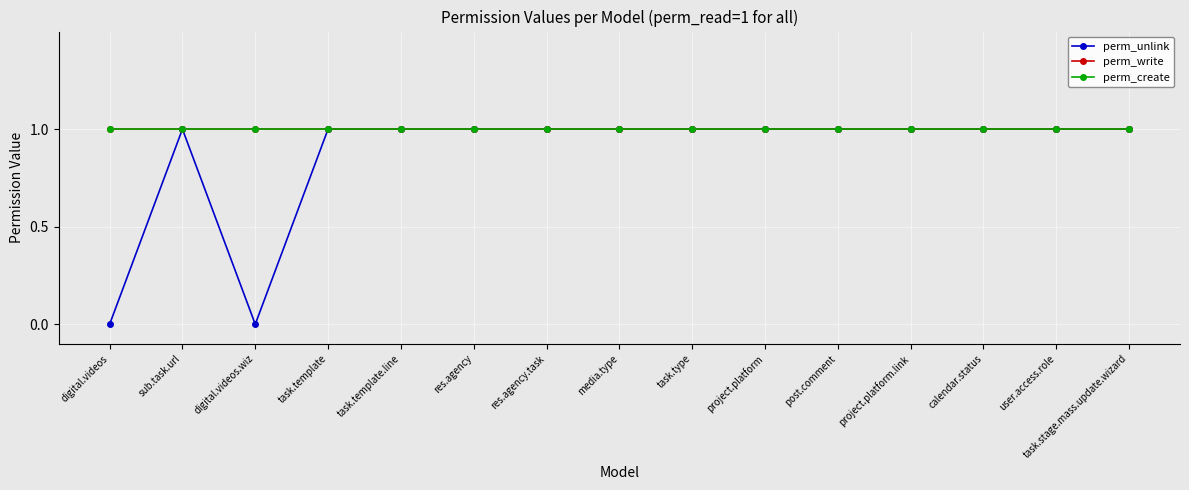

What position from the left is project.platform?

10